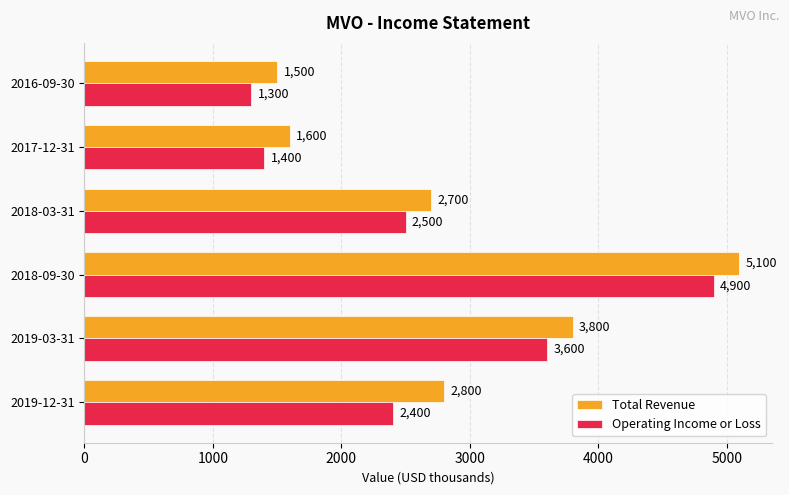

True or false: Operating Income or Loss has a value of 2976 at 2018-09-30.

False